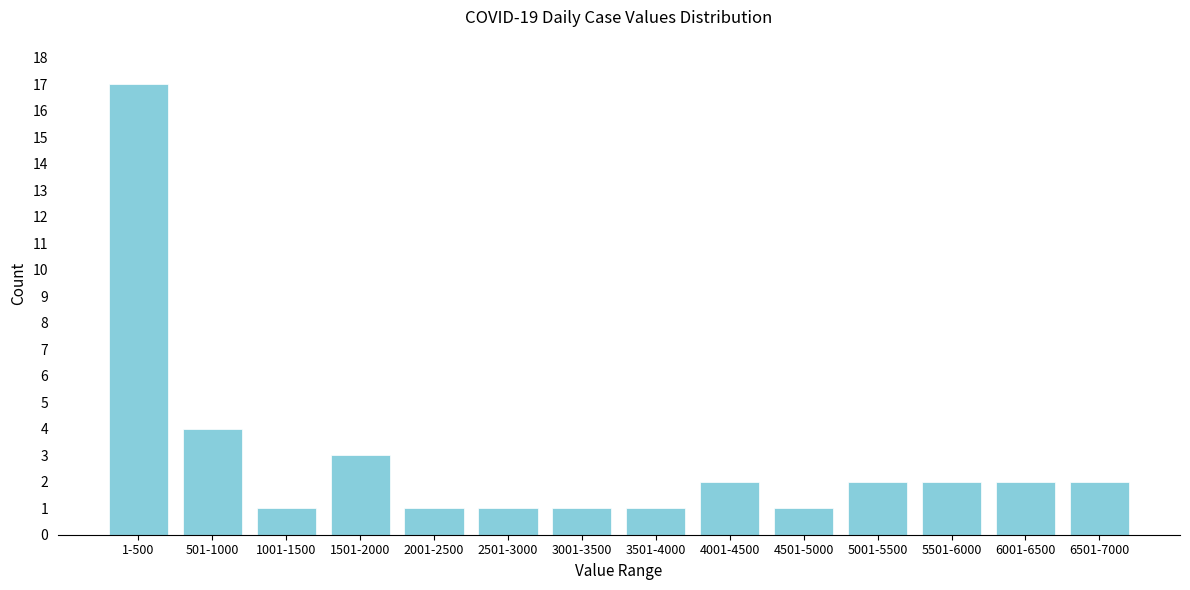

Reading left to right, list all the values displayed in this chart.

1-500=17	501-1000=4	1001-1500=1	1501-2000=3	2001-2500=1	2501-3000=1	3001-3500=1	3501-4000=1	4001-4500=2	4501-5000=1	5001-5500=2	5501-6000=2	6001-6500=2	6501-7000=2